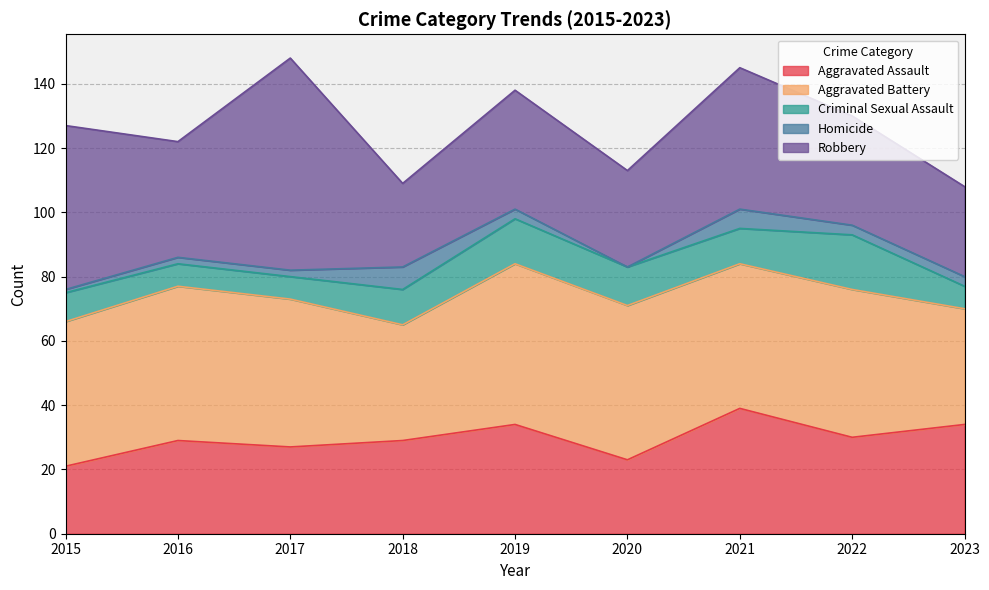

True or false: Criminal Sexual Assault and Homicide intersect in this chart.

False